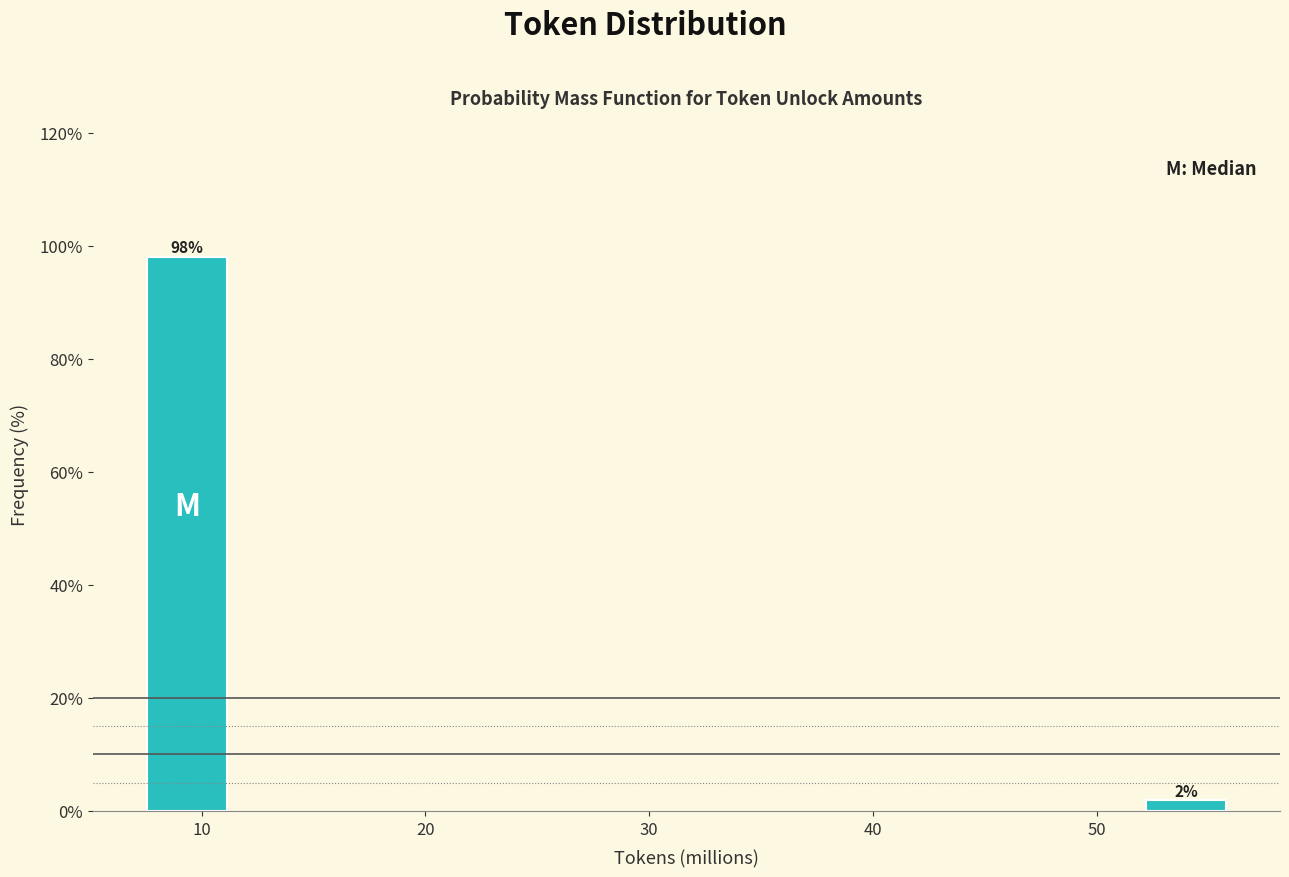

Where does the data first go above 98?

10